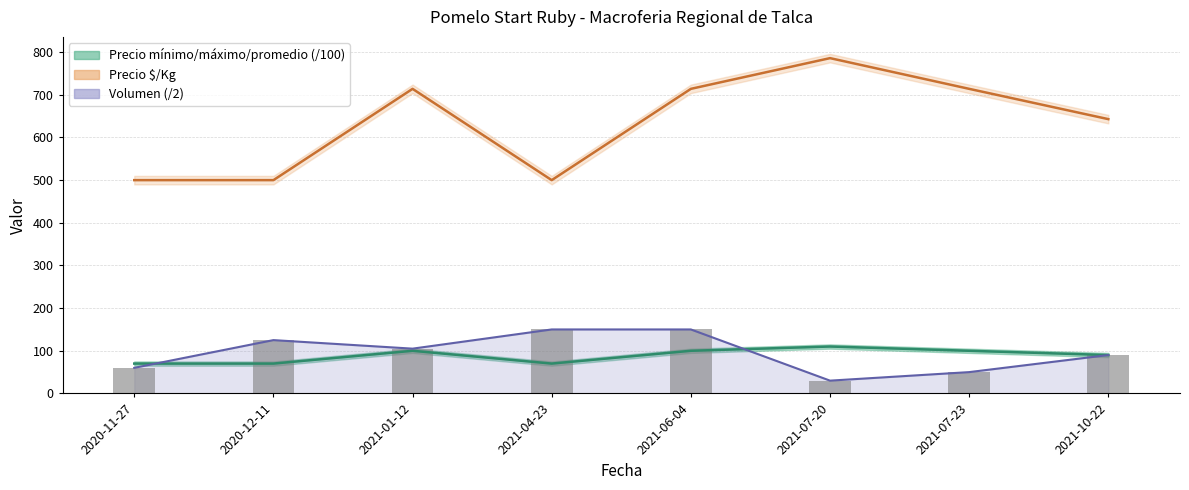

Reading right to left, what are all the values shown in this chart?

Volumen: 90	50	30	150	150	105	125	60
Precio minimo: 90	100	110	100	70	100	70	70
Precio maximo: 643	714	786	714	500	714	500	500